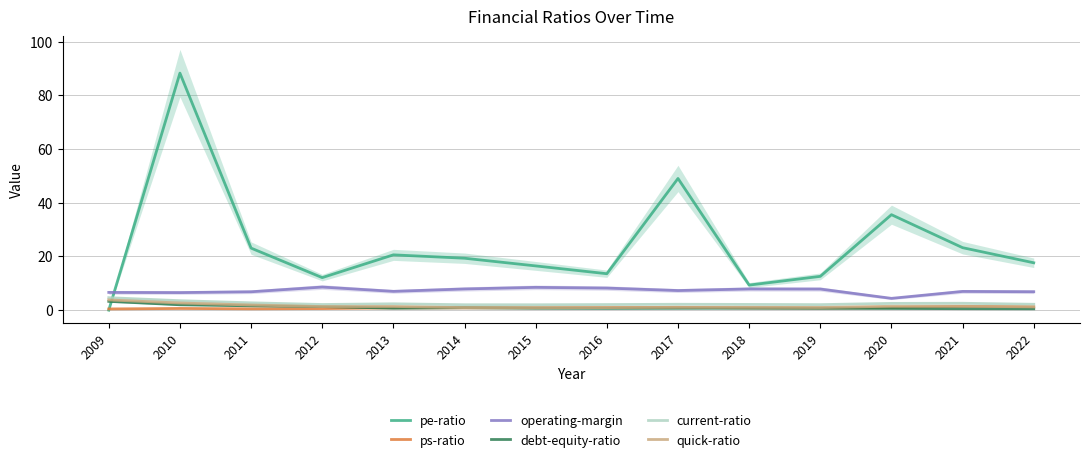

How many interior local peaks does the quick-ratio series have?

3